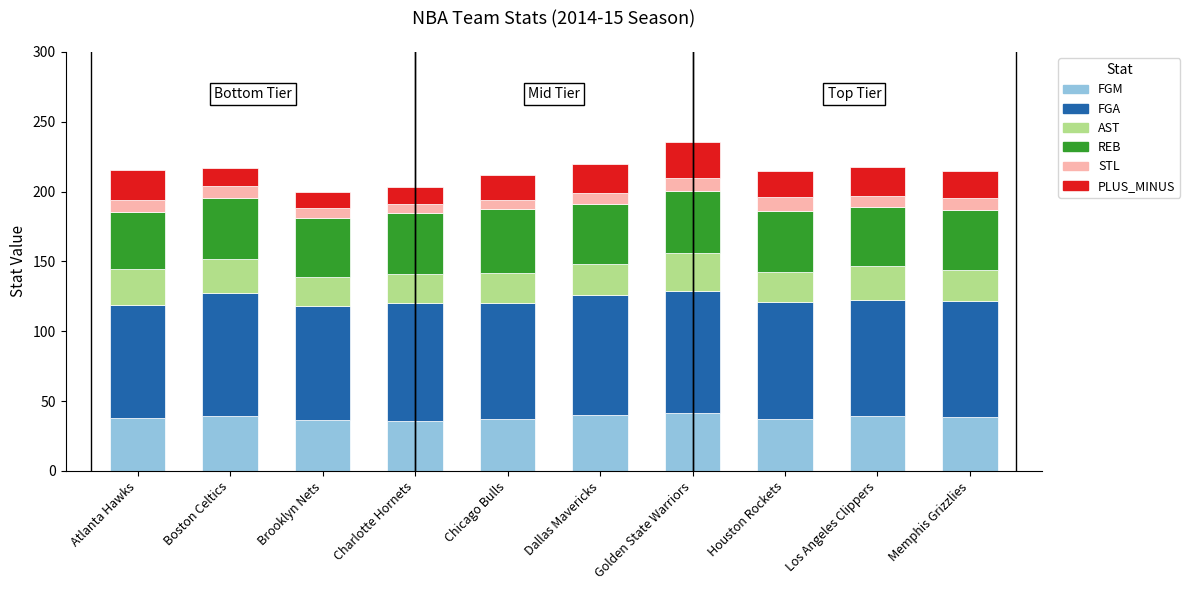

What is the difference between the maximum and minimum values in the FGM series?

6.0